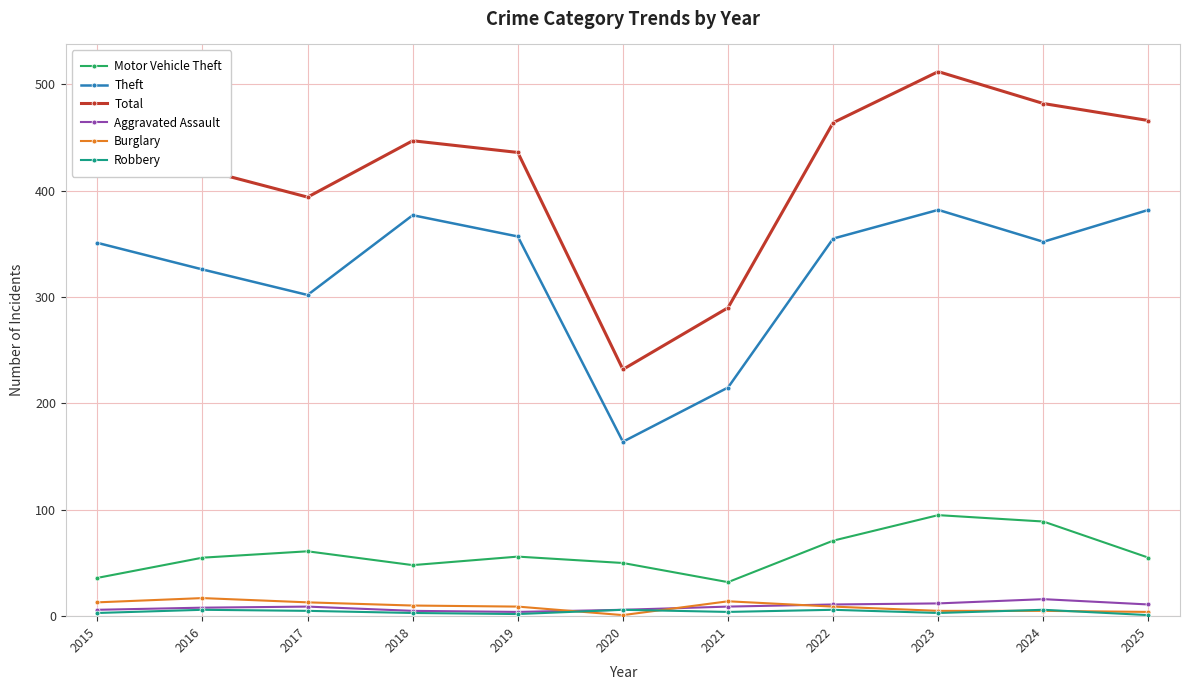

At which category does the chart reach its peak across all series?

2023